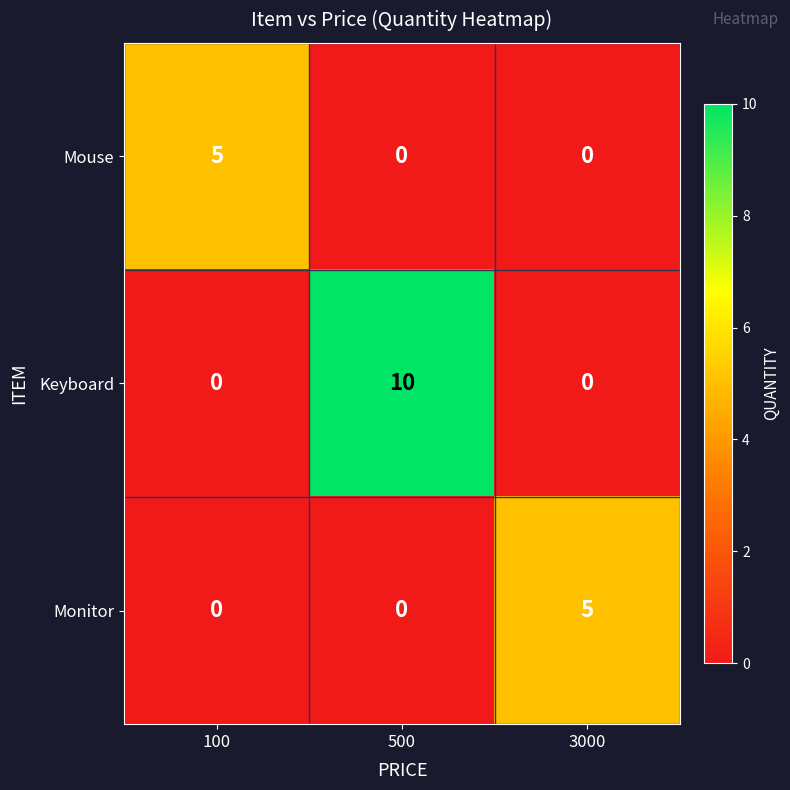

True or false: Keyboard has a value of 10 at 500.

True